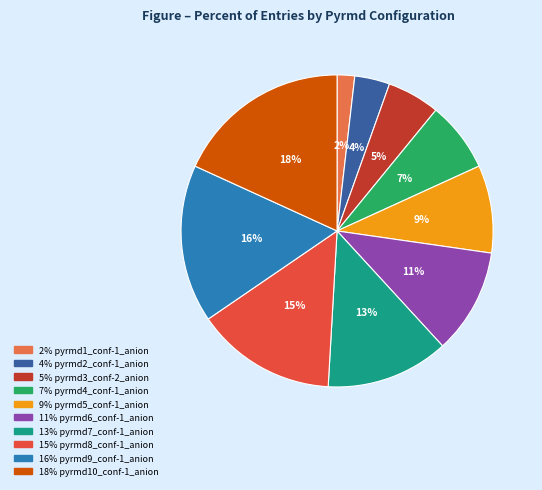

Is there any slice that represents more than half of the pie?

No